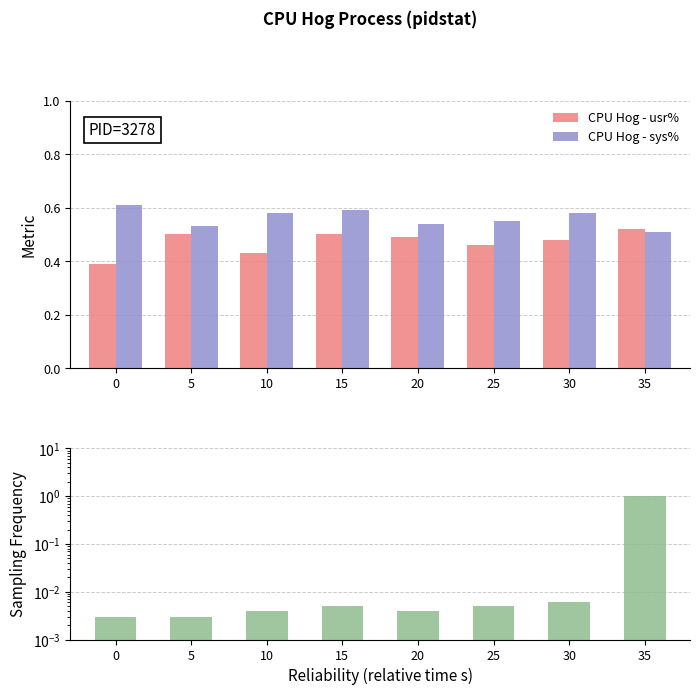

What is the sum of the sys% values at 20 and 10?

112.0